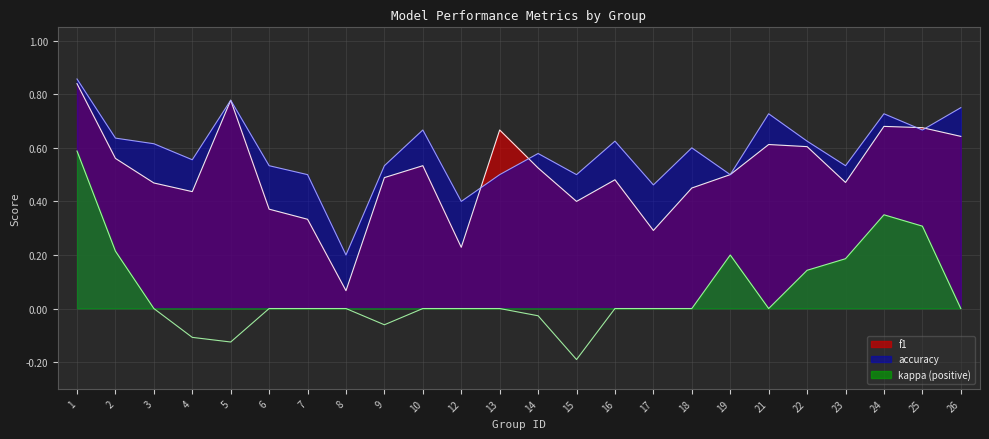

How many interior local valleys does the kappa series have?

4